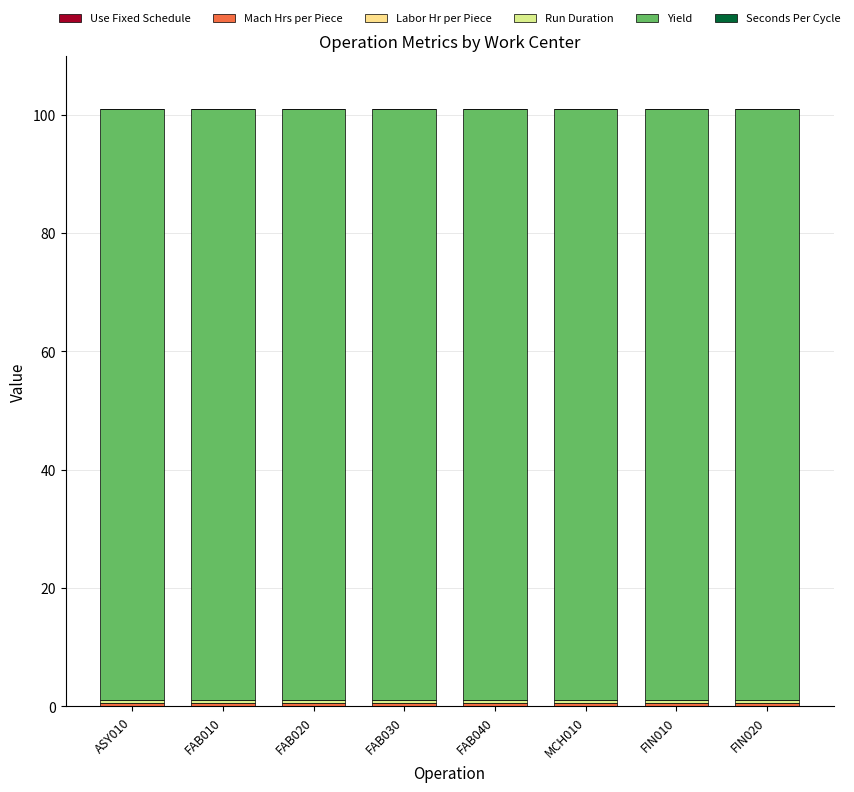

At which category is the sum across all series the highest?

ASY010